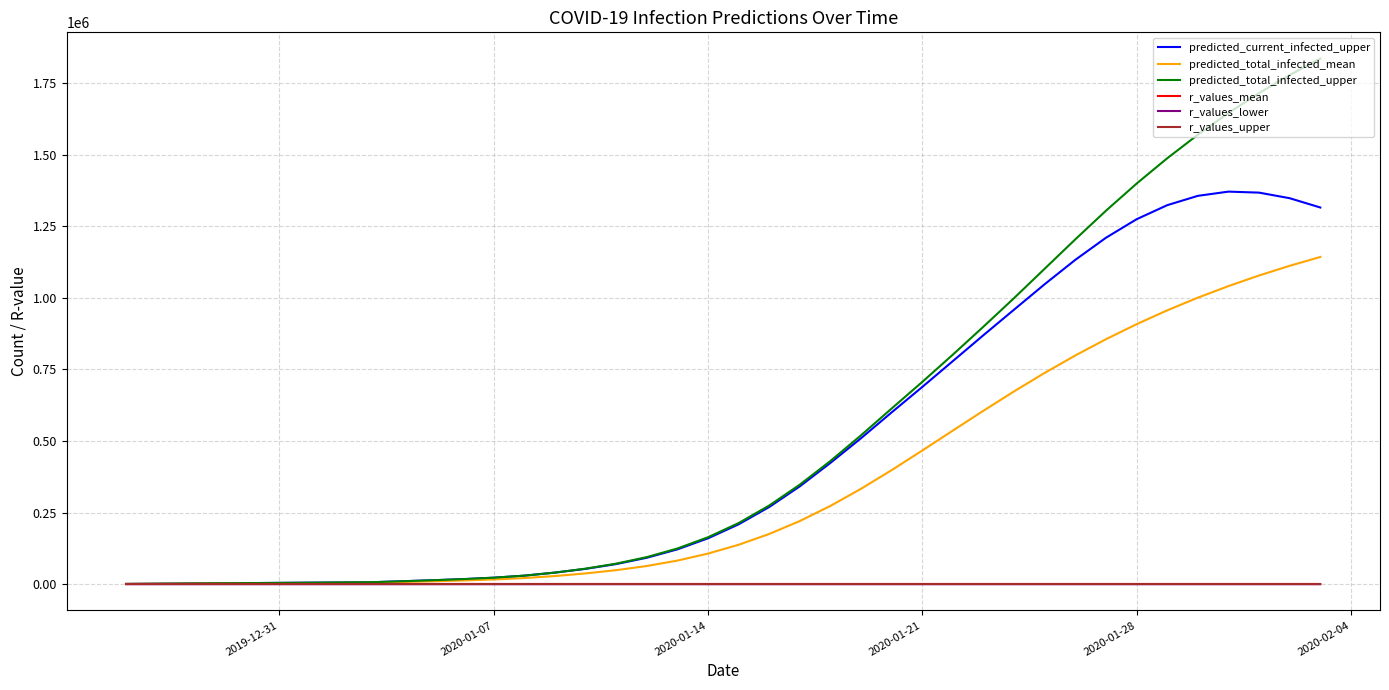

How many values in the predicted_current_infected_upper series are below 208924?

20